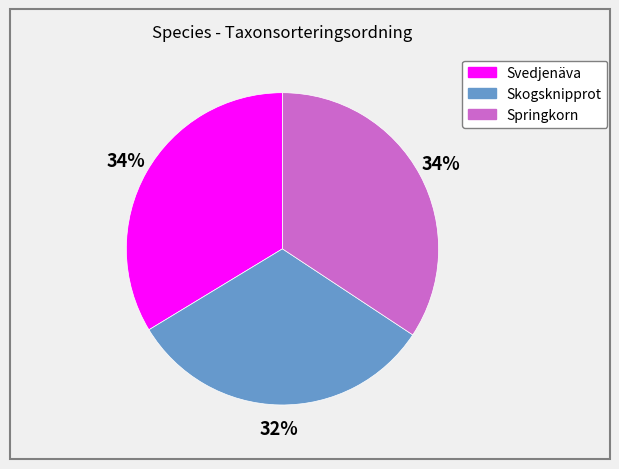

True or false: Svedjenäva accounts for 34% of the total.

True